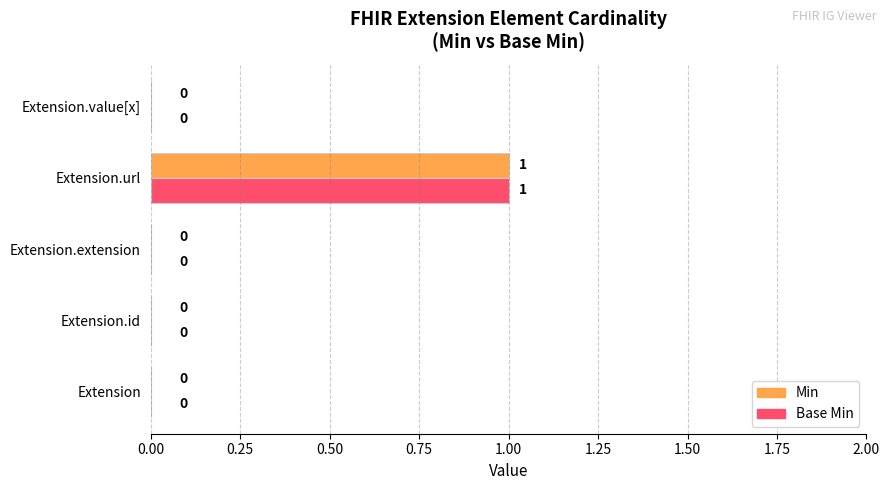

At which label does Base Min reach its peak?

Extension.url